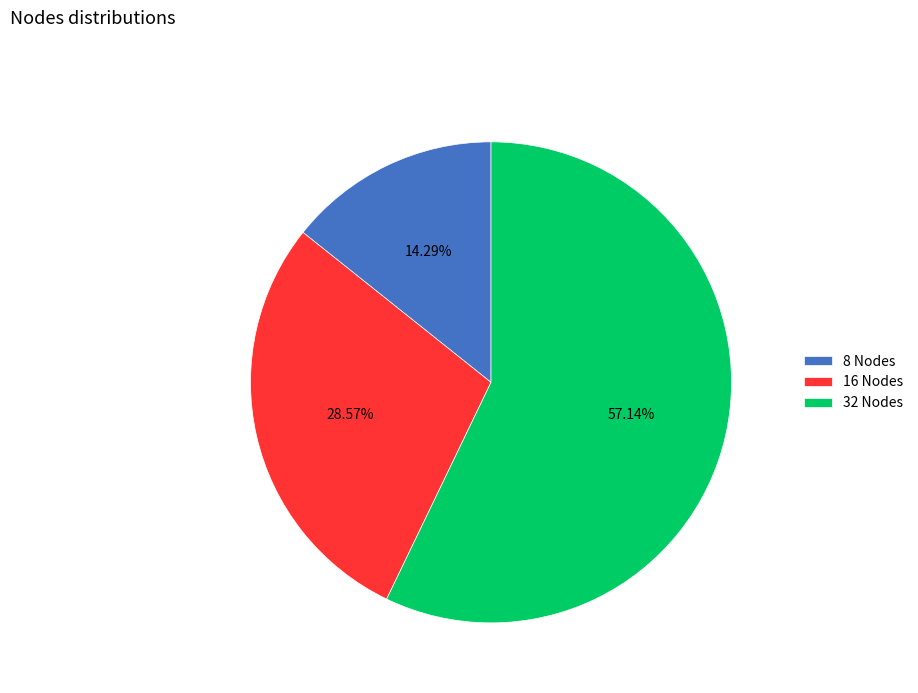

How many segments does this pie chart have?

3